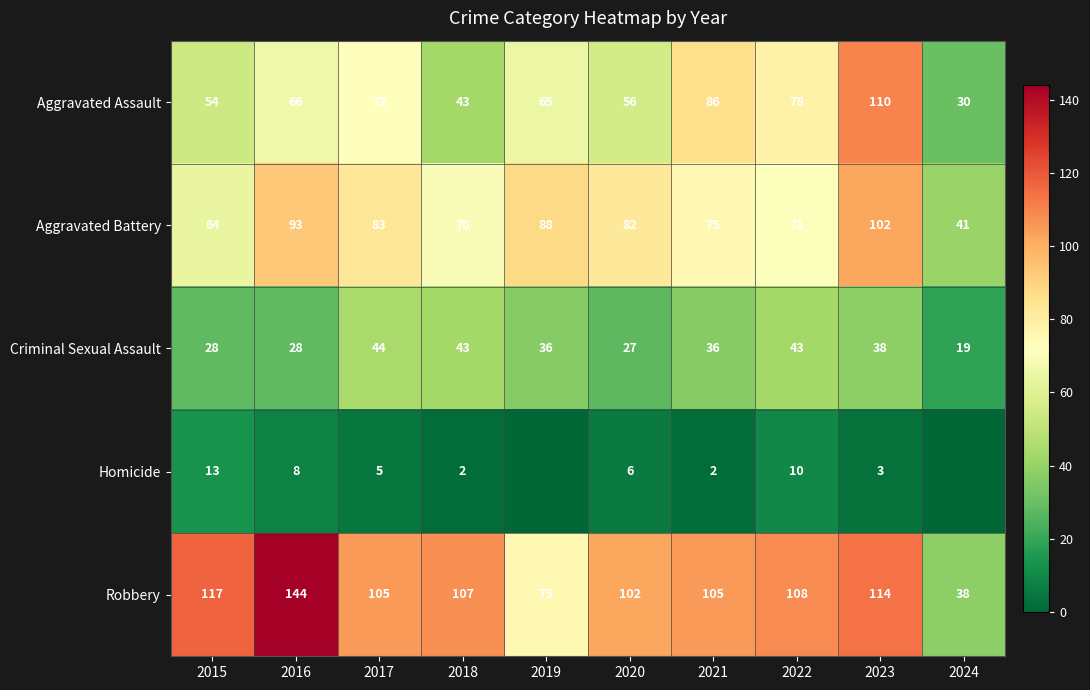

The value of Aggravated Assault at 2018 is 43. True or false?

True